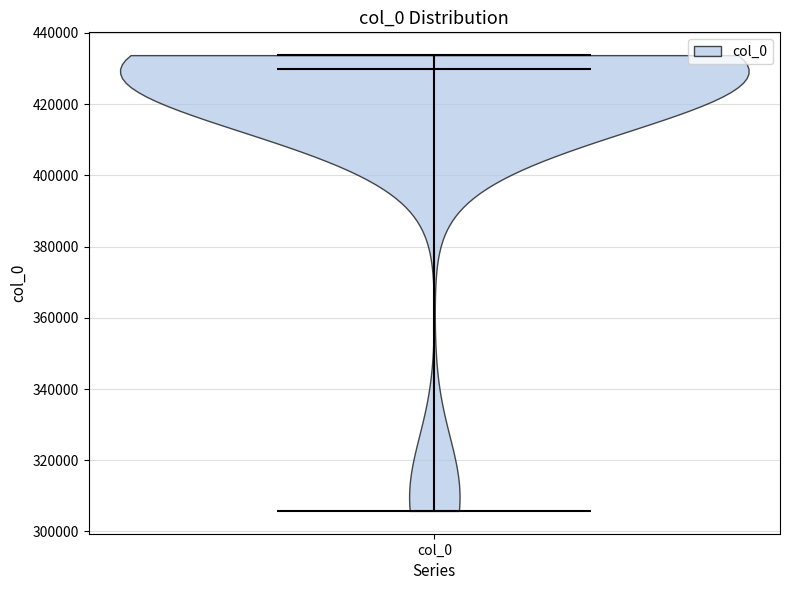

Read this violin plot against the y-axis: where its median line is, and the lowest and highest points the violin reaches. The values are not printed on the chart, so give them approximately, as read against the axis.

median line 430000, lowest point 306000, highest point 434000